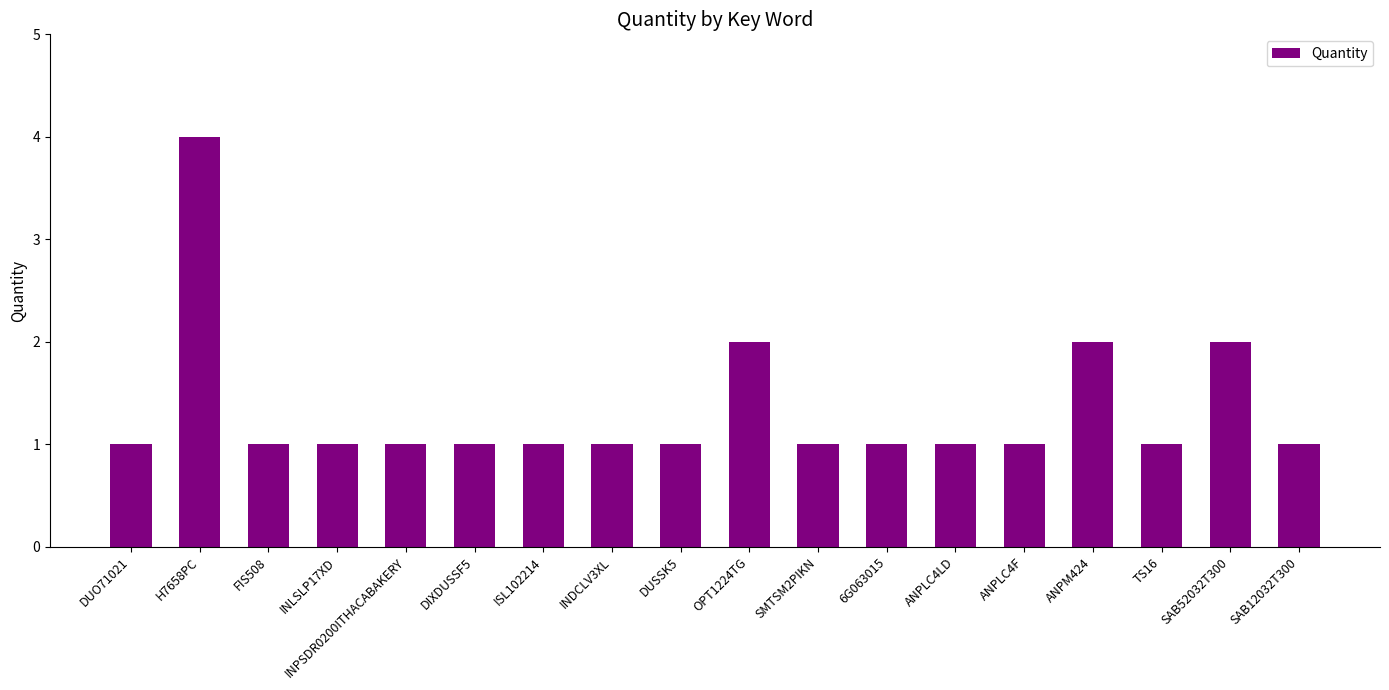

Reading right to left, transcribe all the data shown in this chart.

1	2	1	2	1	1	1	1	2	1	1	1	1	1	1	1	4	1